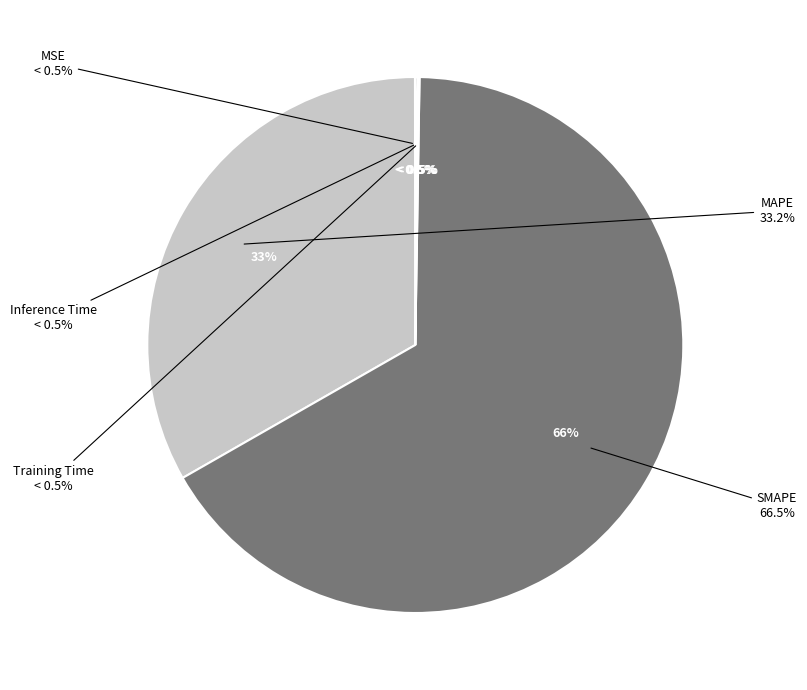

Does Training Time account for over 50% of the chart?

No